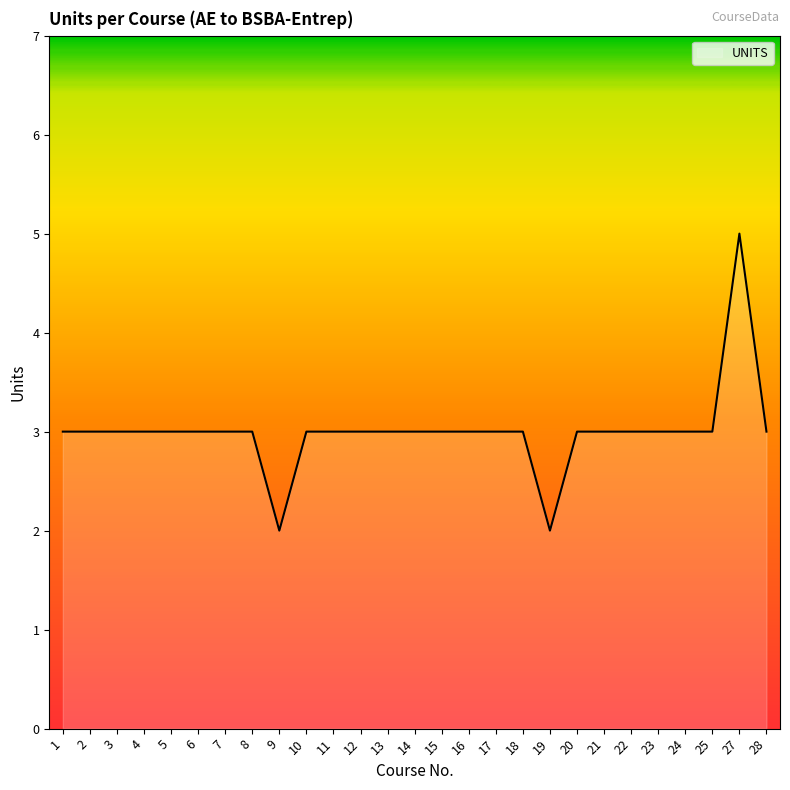

Read the value at 18.

3